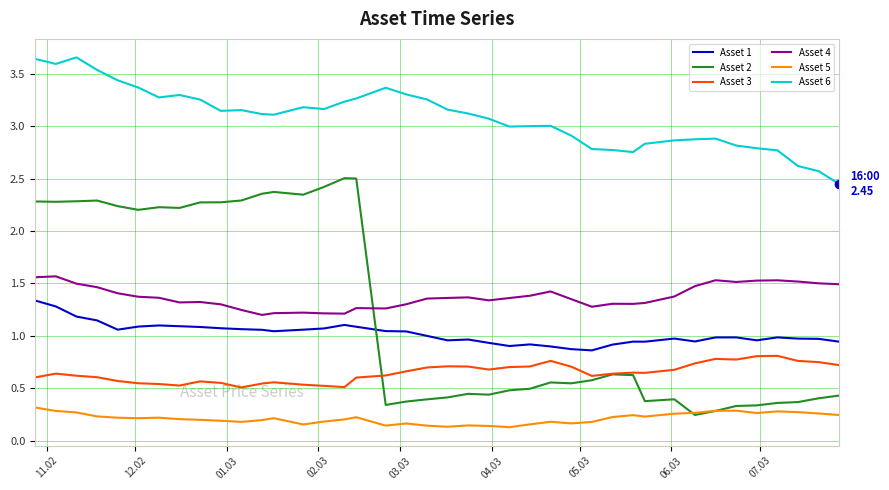

Which series has the largest total across all categories?

Asset 6